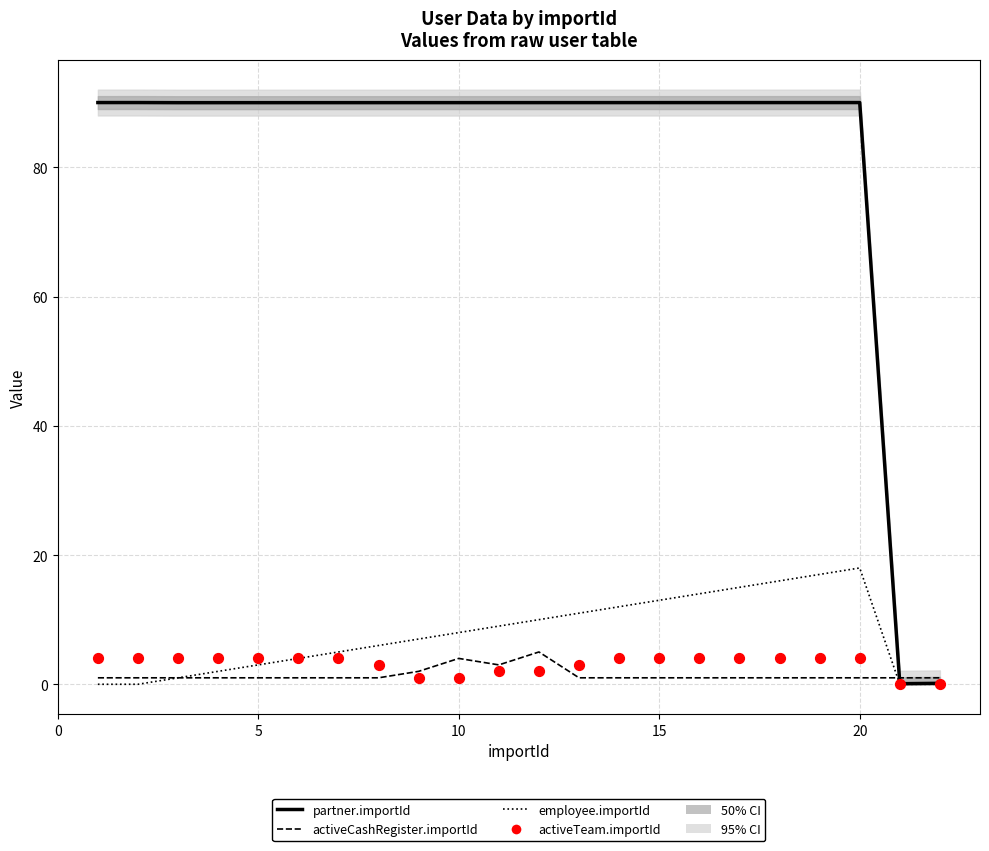

What are all the series names shown in the legend?

partner.importId (median), activeCashRegister.importId, employee.importId, activeTeam.importId